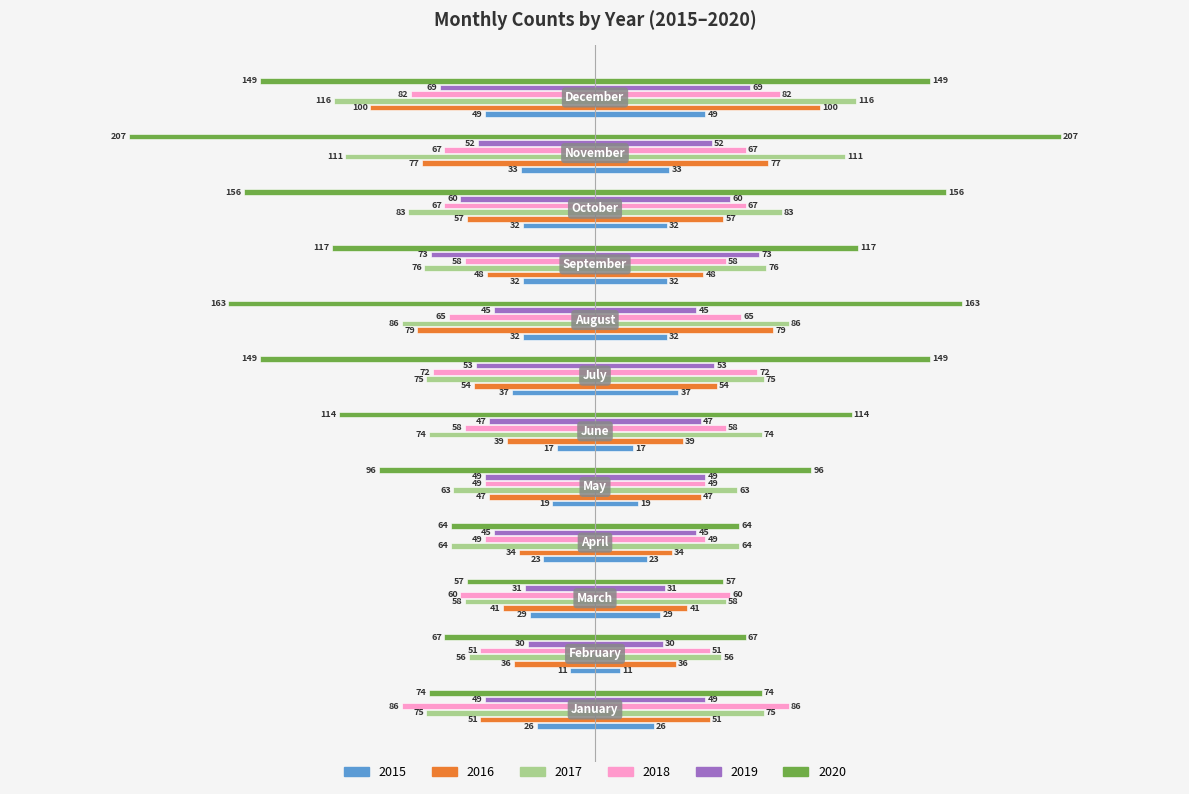

At which label does 2016 first exceed -48?

February